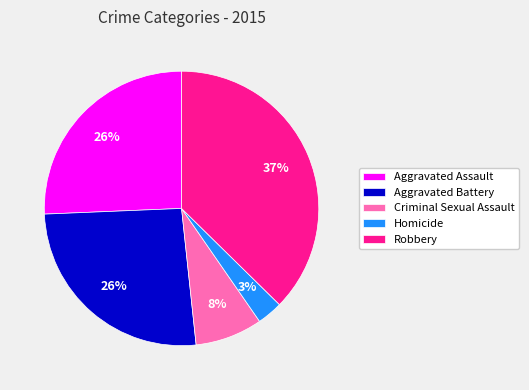

True or false: Aggravated Battery accounts for 39% of the total.

False